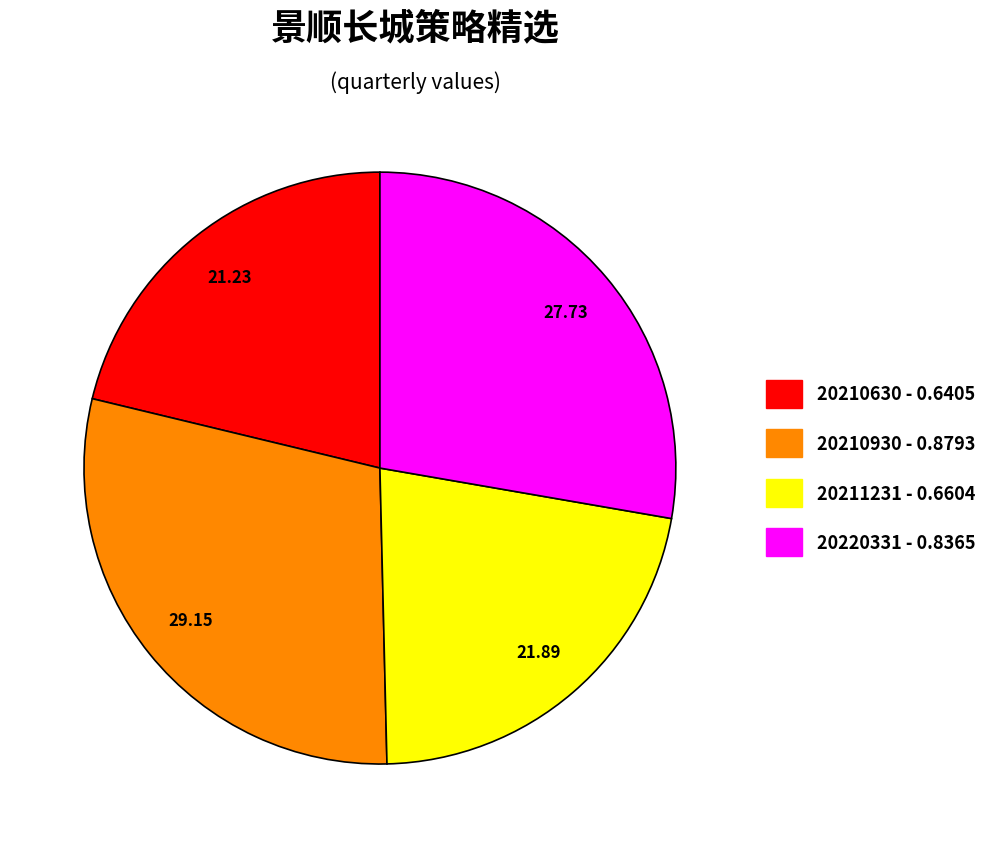

Does any single category account for the majority?

No